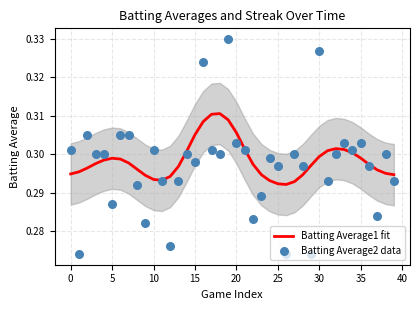

Which series reaches the minimum Y coordinate?

Batting Average2 data